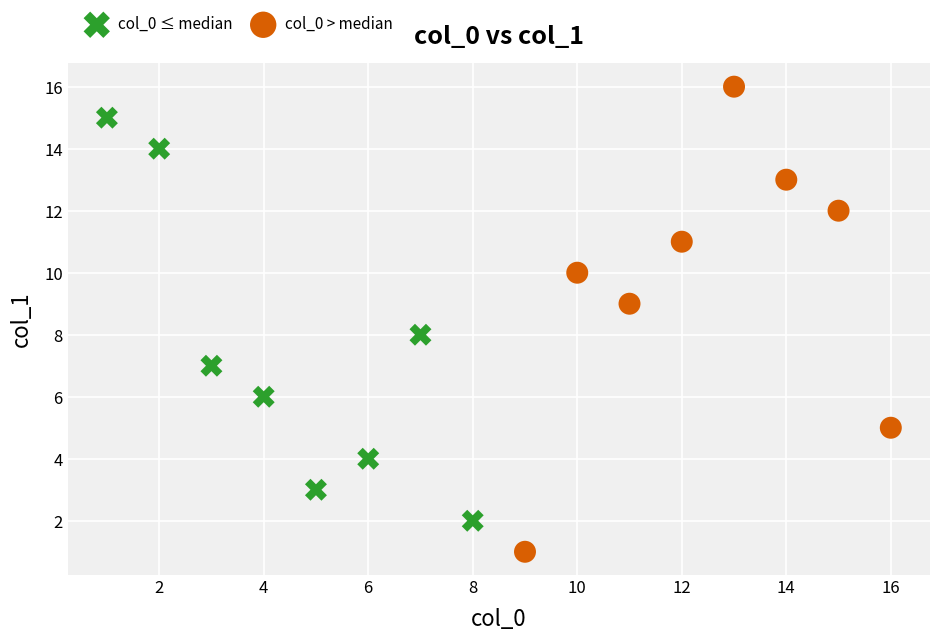

Which series has the largest Y range (max minus min)?

col_0 > median